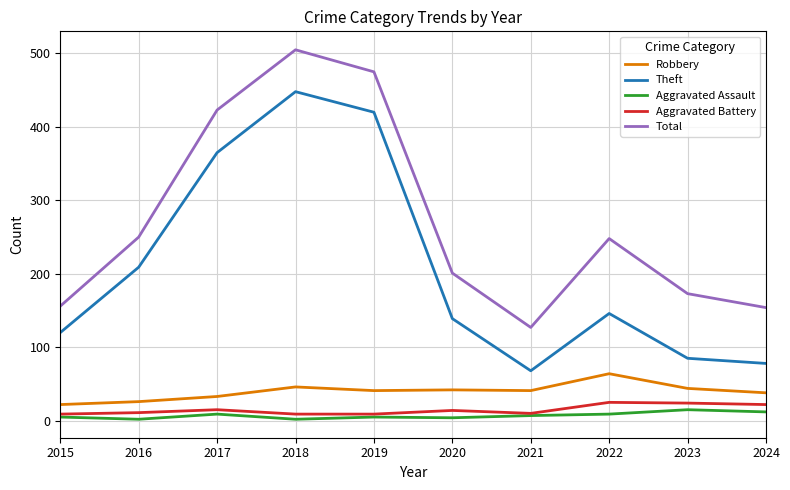

What is the sum of all Aggravated Assault values?

70